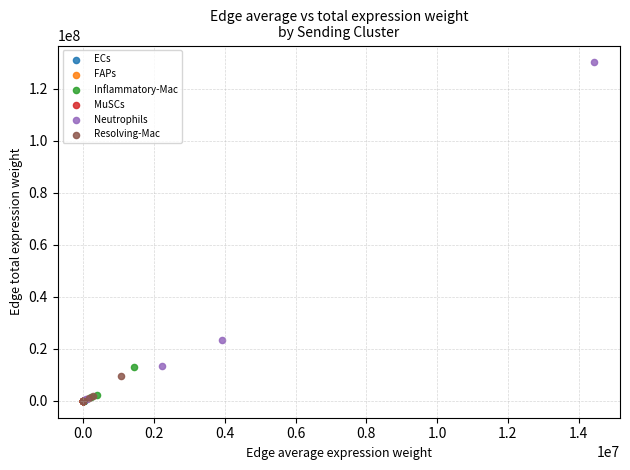

Which series contains the highest Y value?

Neutrophils